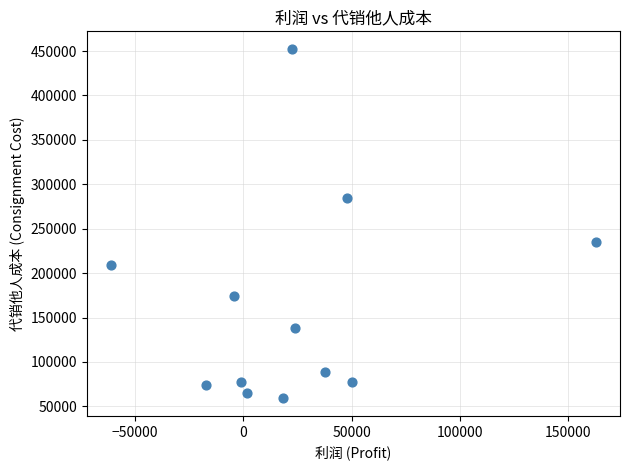

What is the average X value?

23402.6